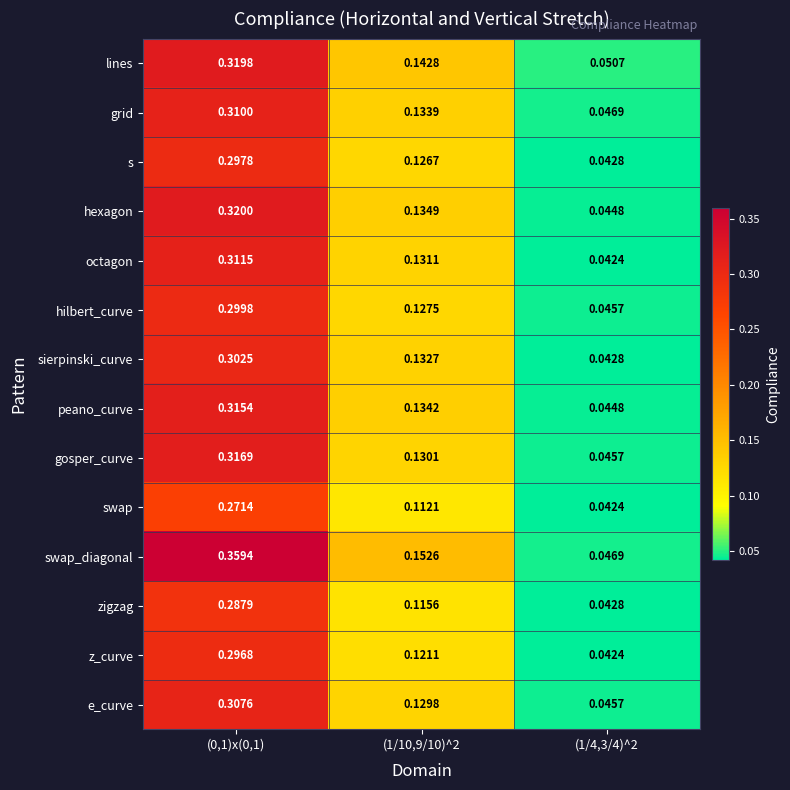

At (1/10,9/10)^2, list the series in order from largest to smallest.

swap_diagonal, lines, hexagon, peano_curve, grid, sierpinski_curve, octagon, gosper_curve, e_curve, hilbert_curve, s, z_curve, zigzag, swap